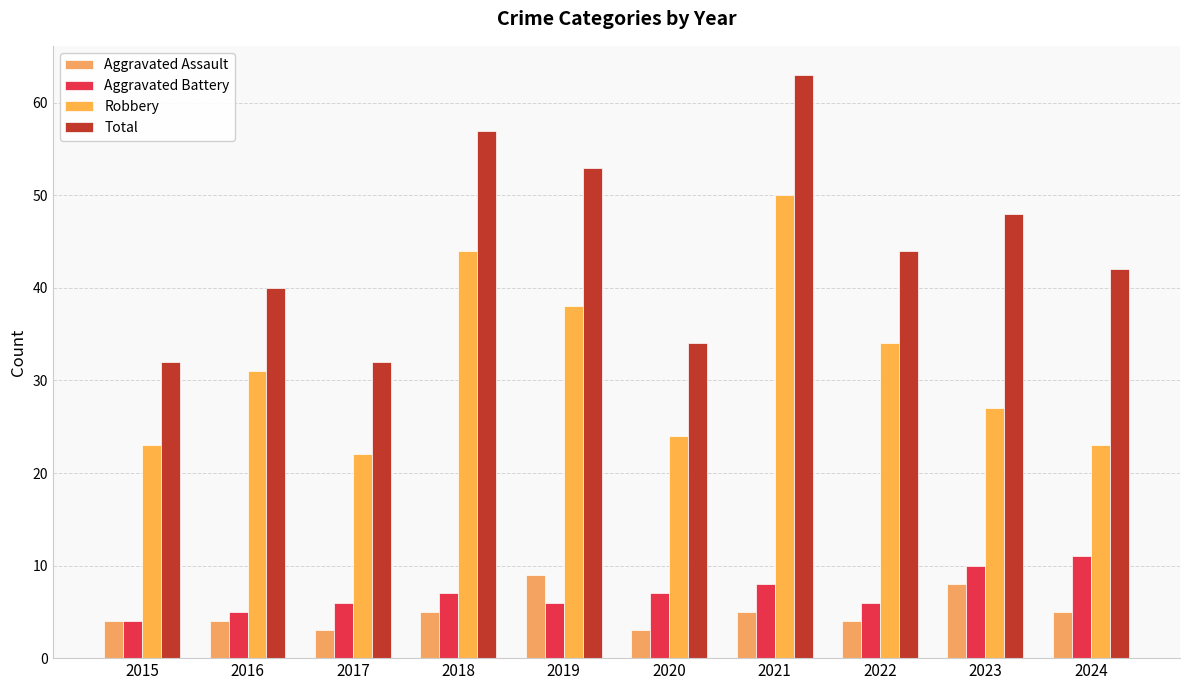

What is the value of the Aggravated Battery bar at the 6th from the left?

7